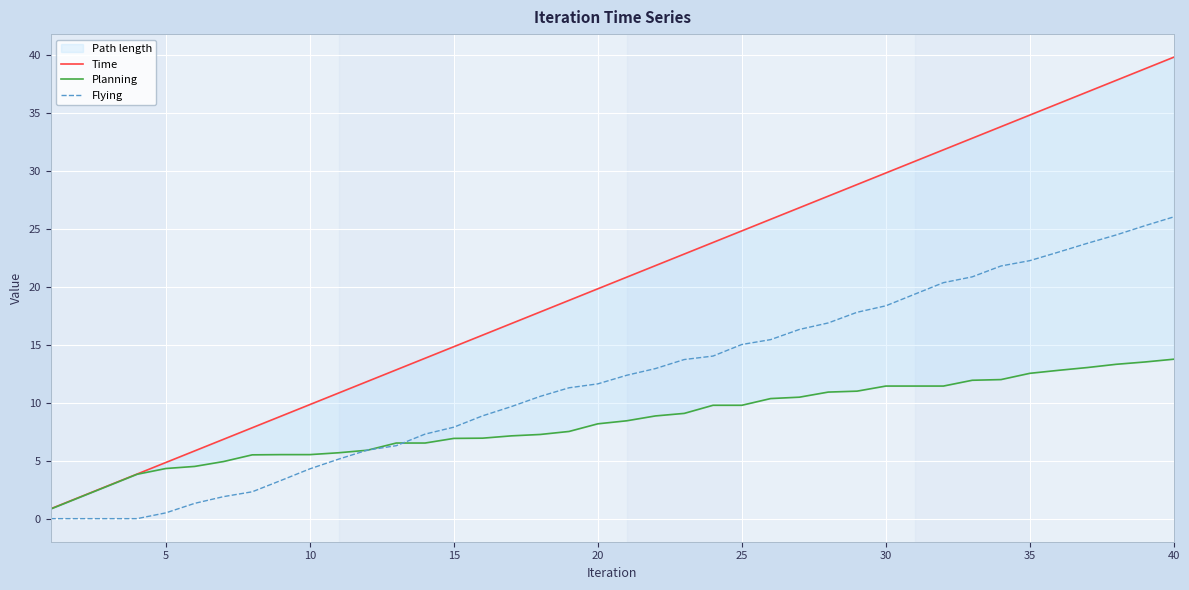

What is the difference between the maximum and second lowest values in the Flying series?

26.1